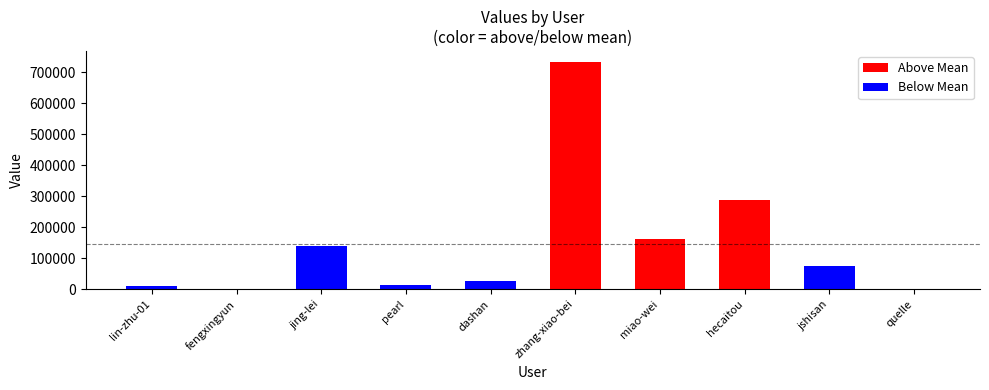

What is the difference between the maximum and minimum values in the Below Mean series?

138394